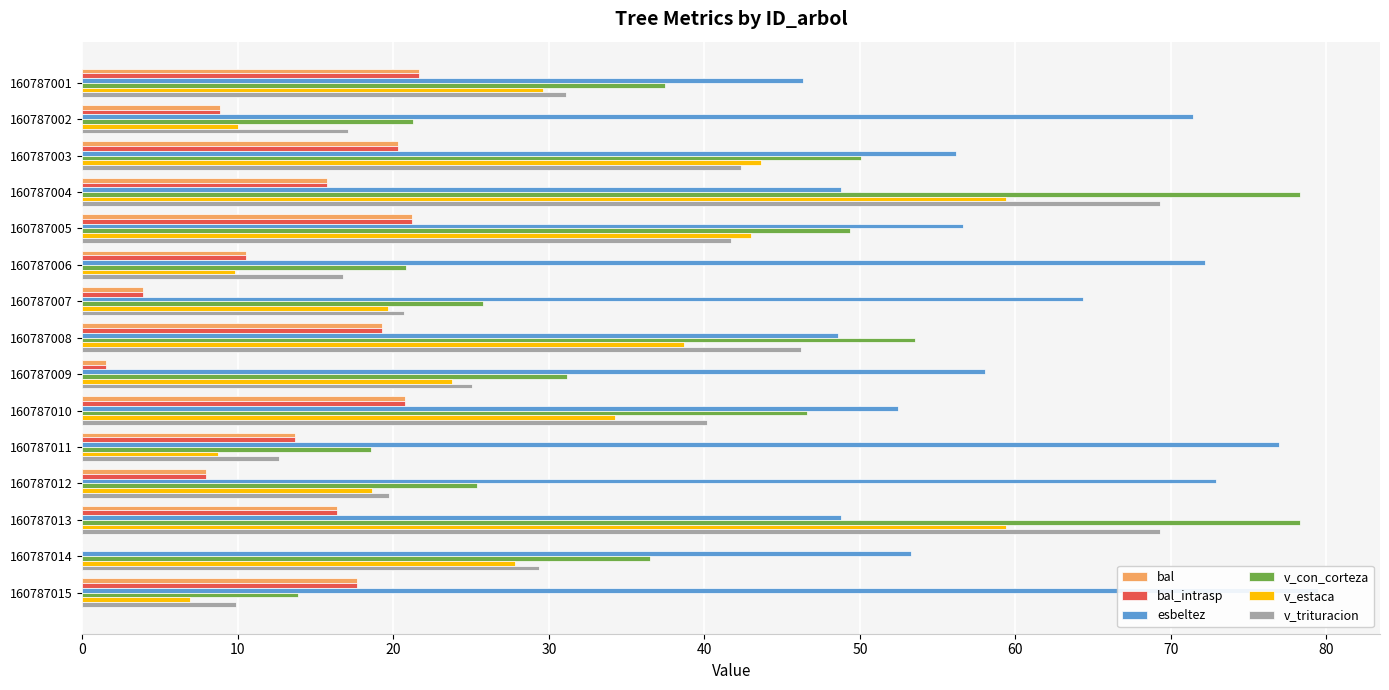

At which category does the chart reach its minimum across all series?

160787014